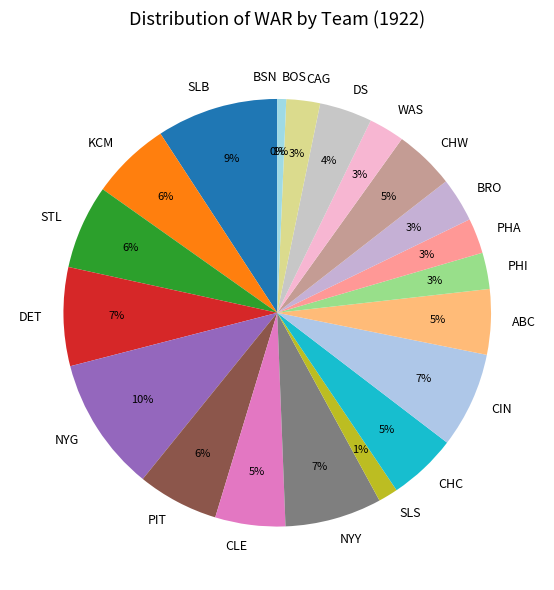

What is the smallest slice in the pie chart?

BSN